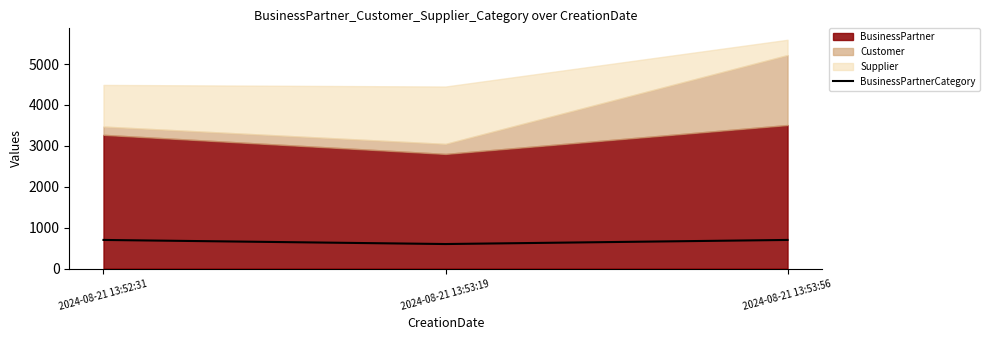

Which category has the lowest value across all series?

2024-08-21 13:53:19